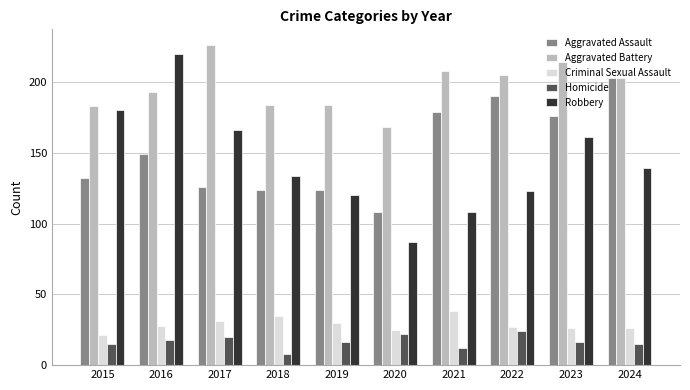

What is the minimum value for Aggravated Assault?

108